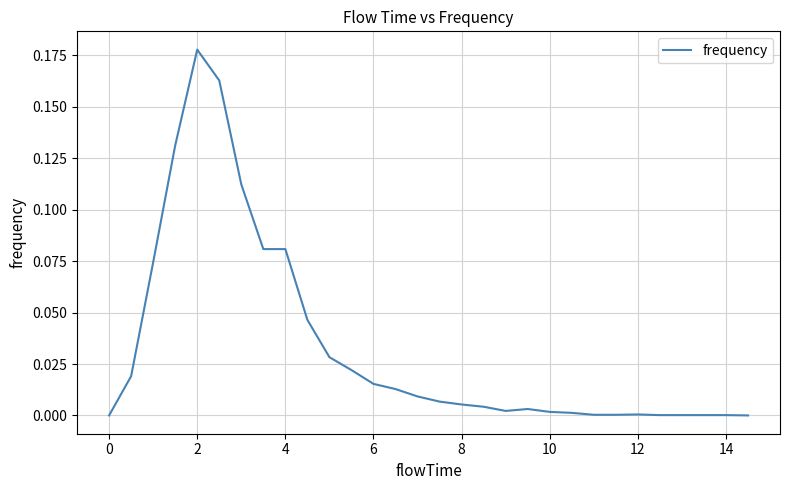

What is the difference between the second highest and second lowest values?

0.2